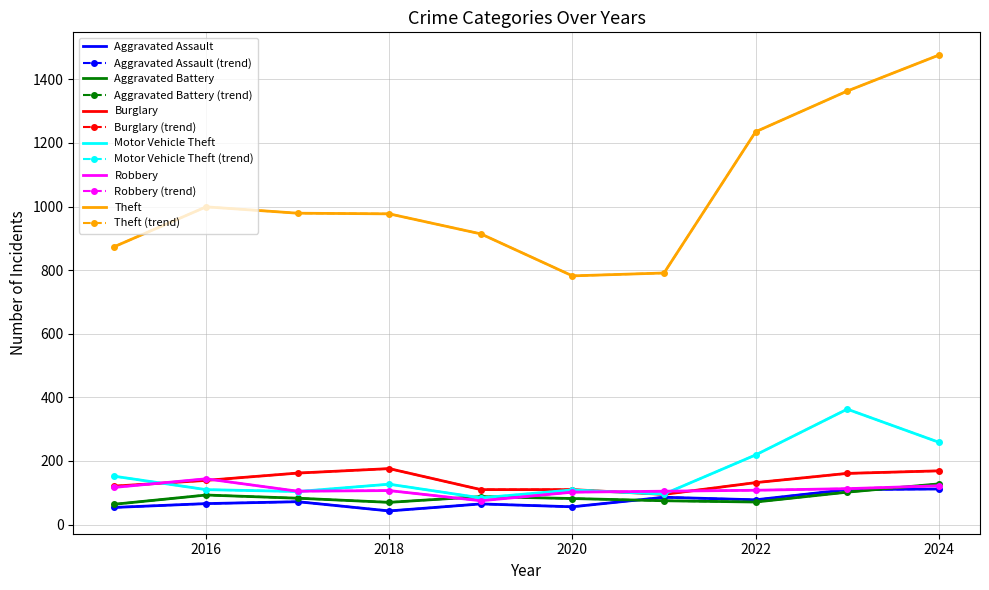

True or false: Theft has more than 0 interior local peaks.

True